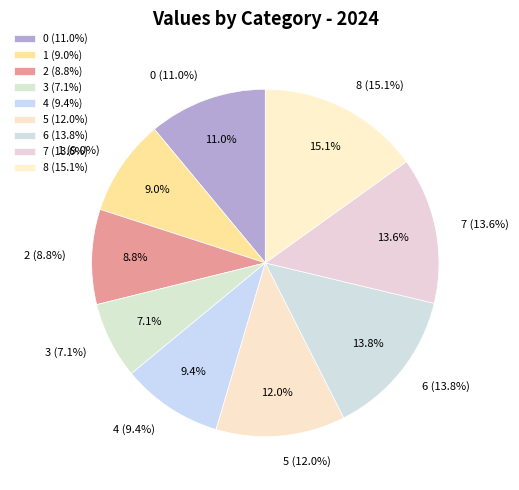

How many slices are in this pie chart?

9